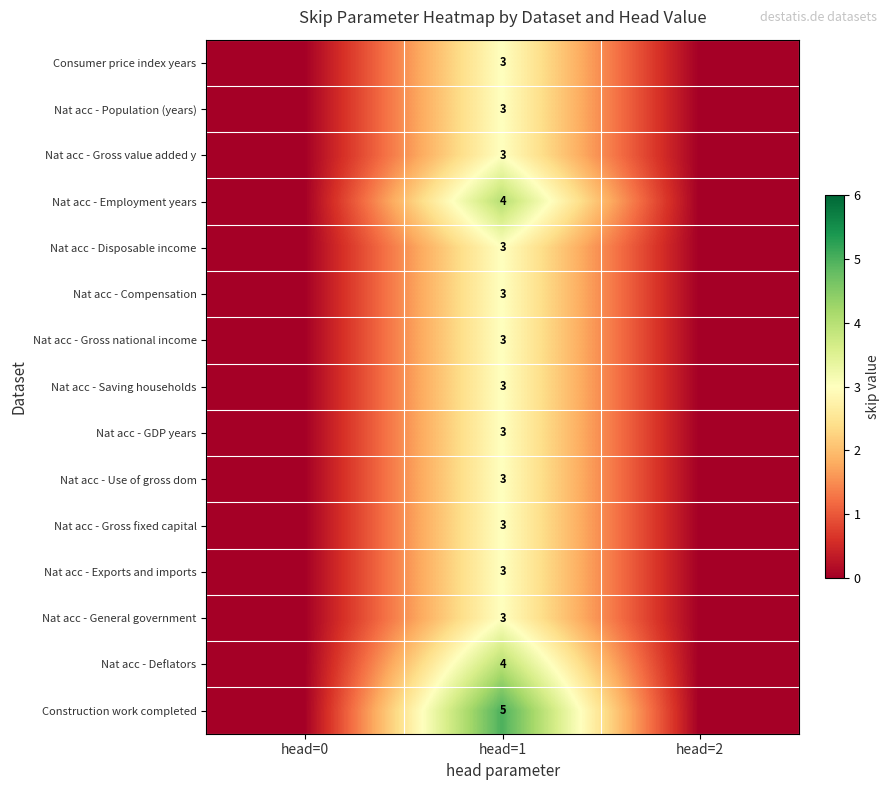

True or false: Nat acc - Disposable income has a value of 2 at head=1.

False